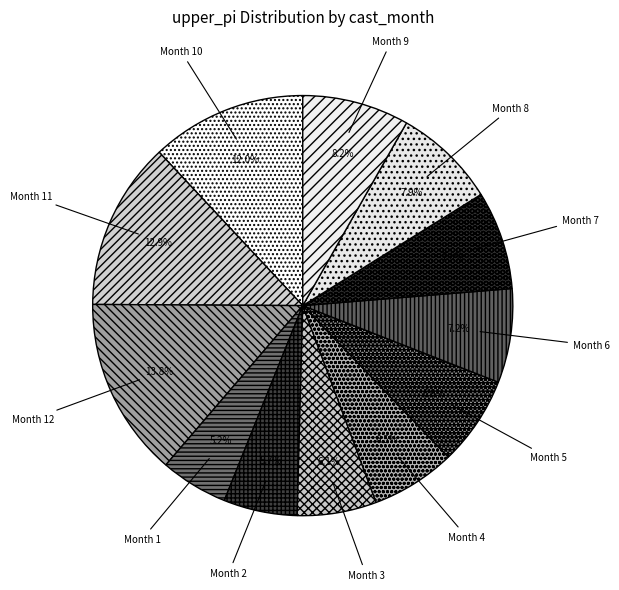

Count the number of slices in the pie.

12